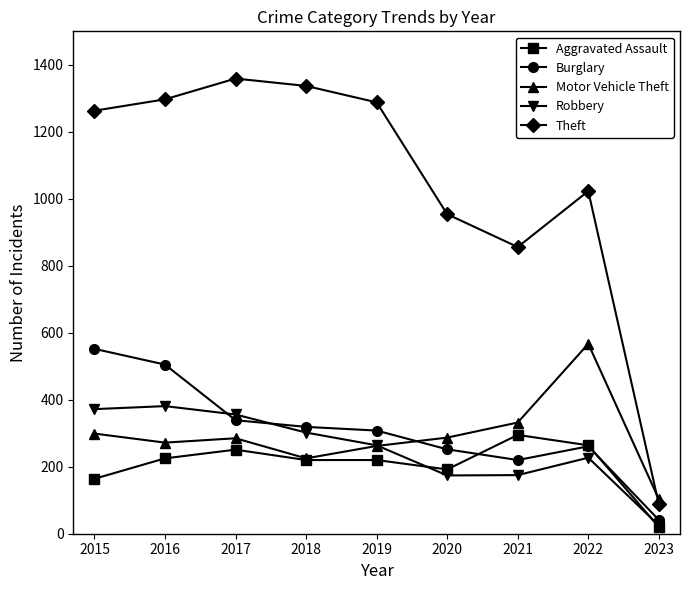

Which category has the lowest value in the Motor Vehicle Theft series?

2023